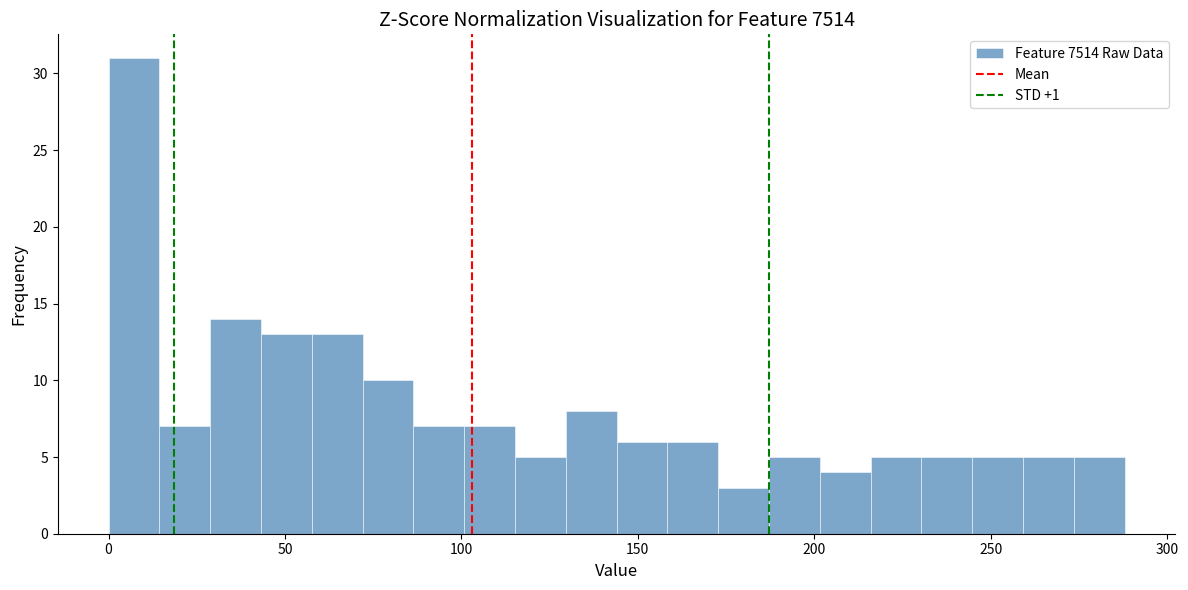

Around what value on the x-axis is the tallest bar? Give the approximate position of its centre, as read against the axis.

5